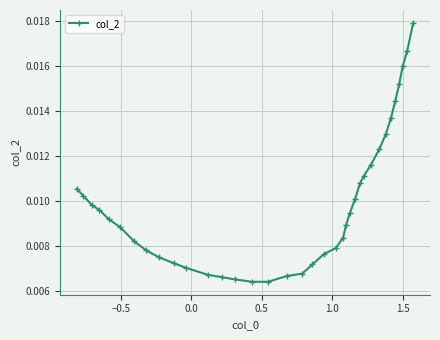

Count the values in the range 0 to 1.

36